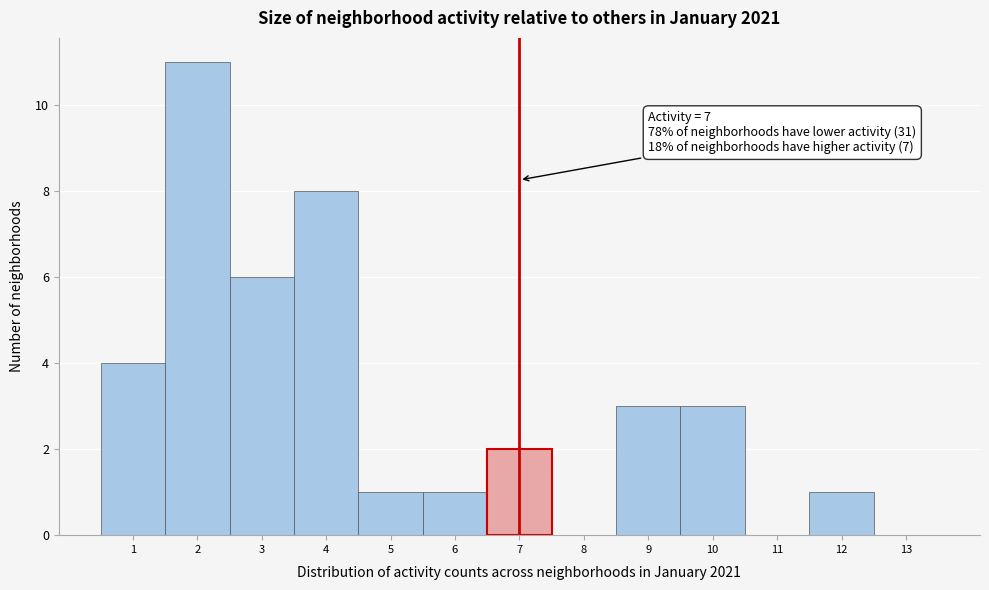

Over which range of the x-axis is the bar tallest?

1.5 to 2.5